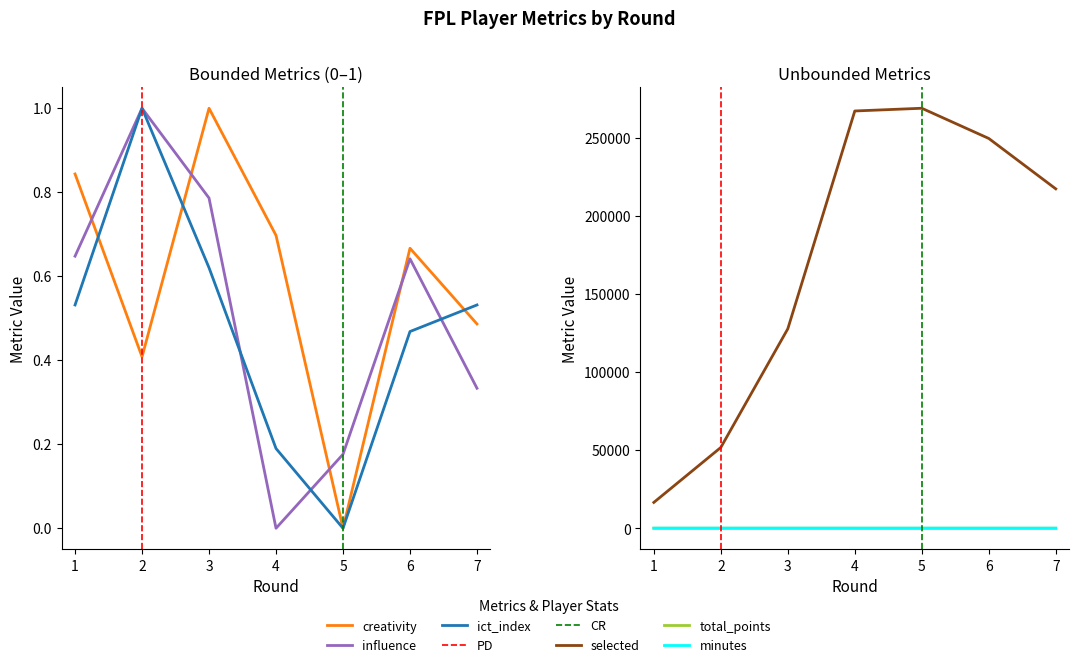

True or false: ict_index and creativity cross at least once.

True